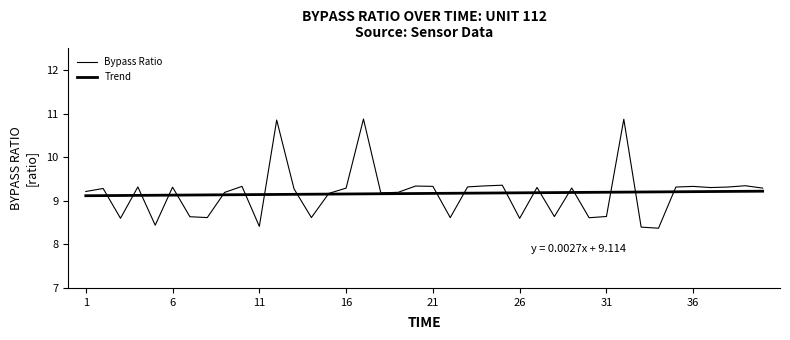

How many intersections are there between Trend and Bypass Ratio?

20